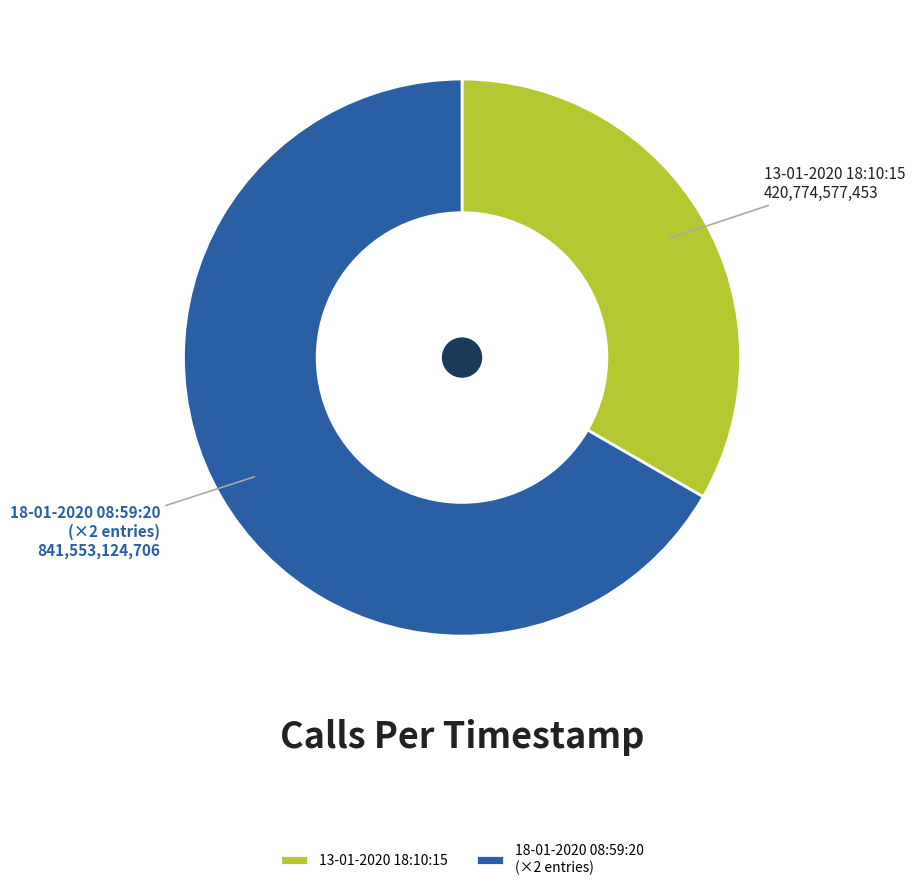

Is the sum of 18-01-2020 08:59:20 (×2 entries) and 13-01-2020 18:10:15 greater than half?

Yes